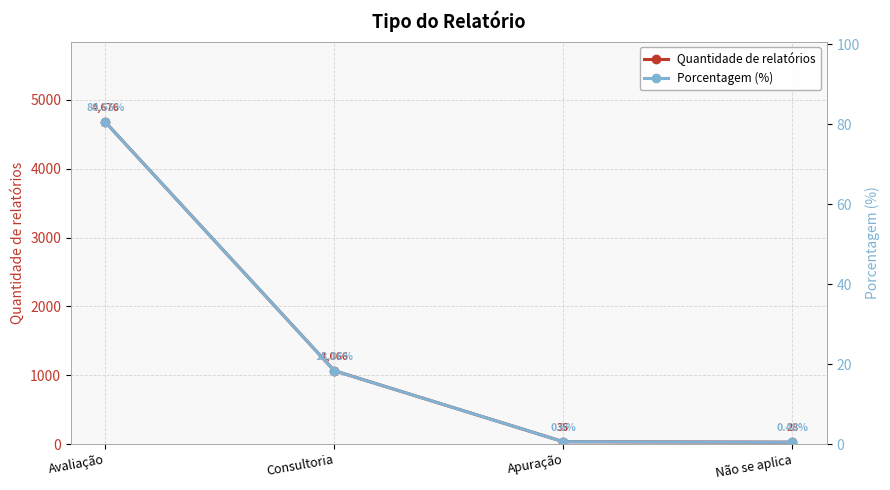

How many distinct data groups are displayed?

2